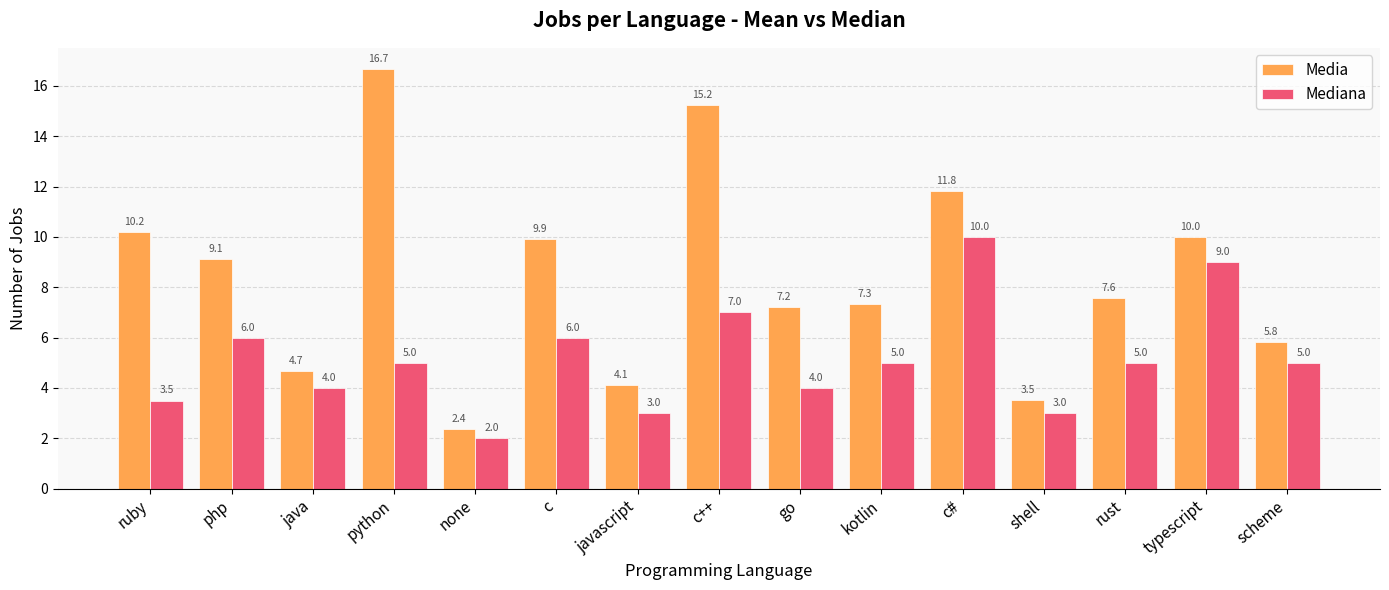

What is the label of the 11th bar from the left?

c#